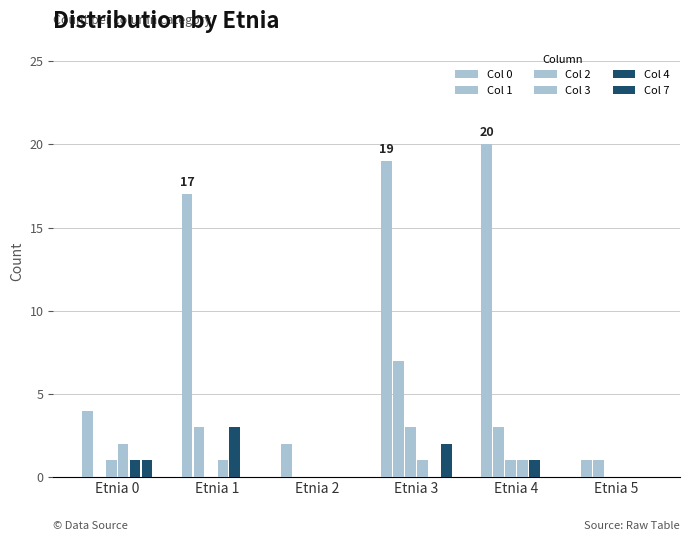

How many groups of bars are there?

6